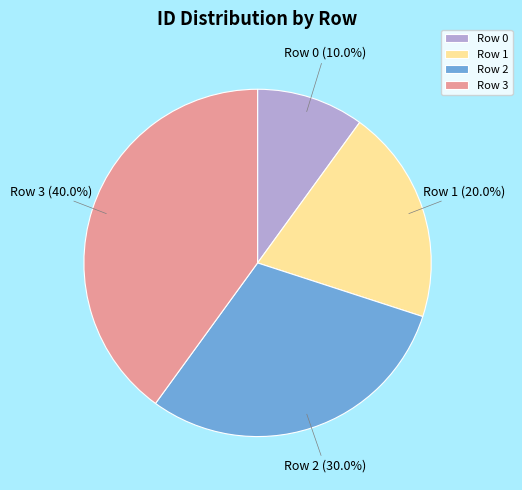

Which category has the biggest portion of the pie?

Row 3